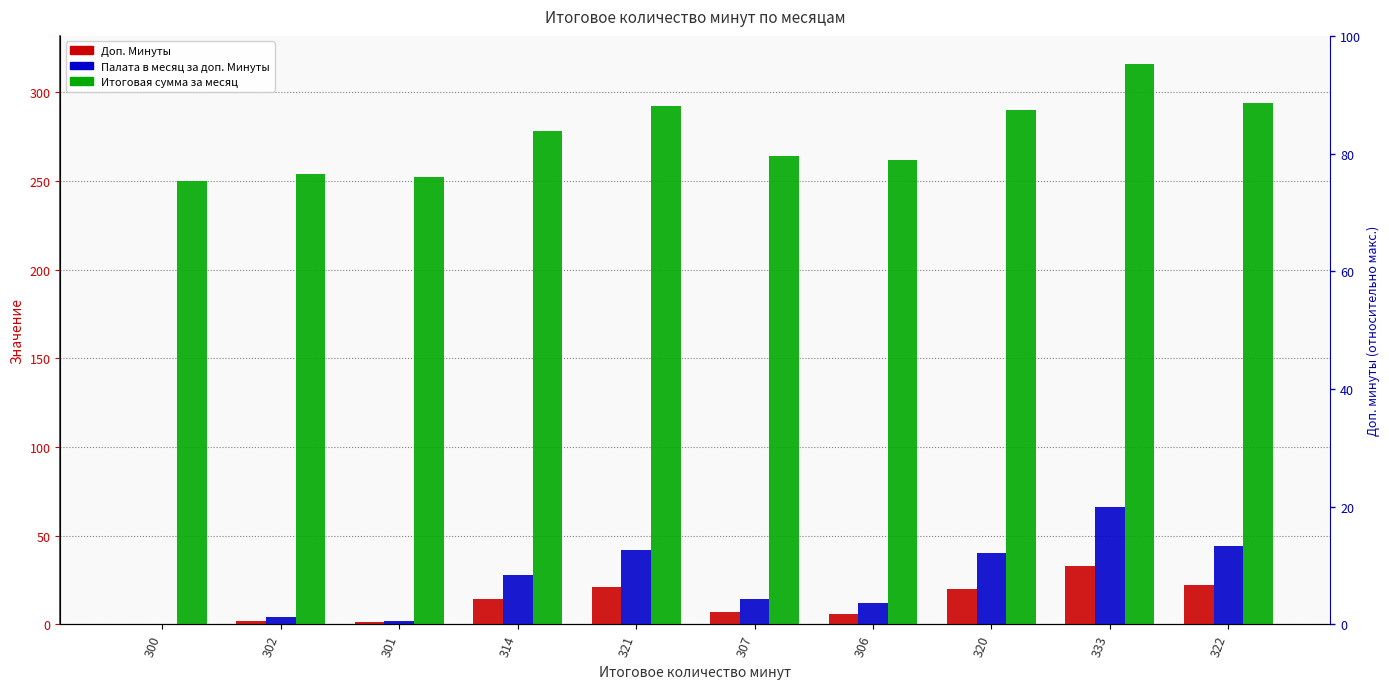

Which has a higher value, 301 or 314?

314